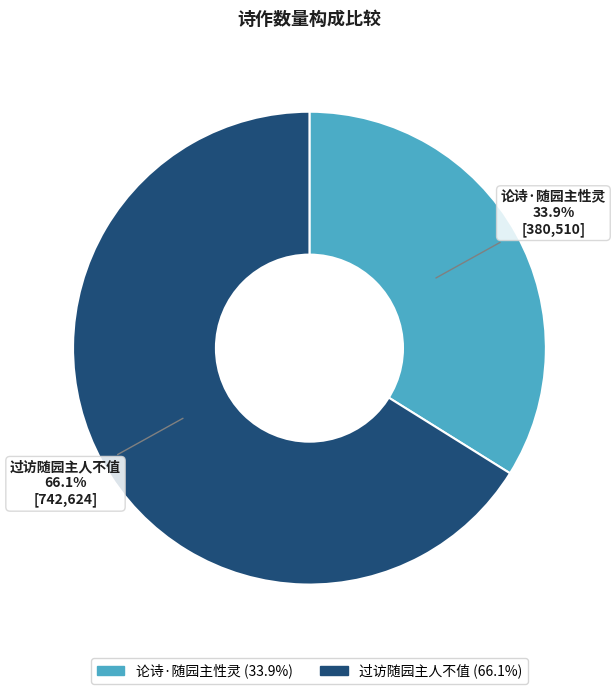

To the nearest percent, what is the difference between the 过访随园主人不值 and 论诗·随园主性灵 slice percentages?

32%